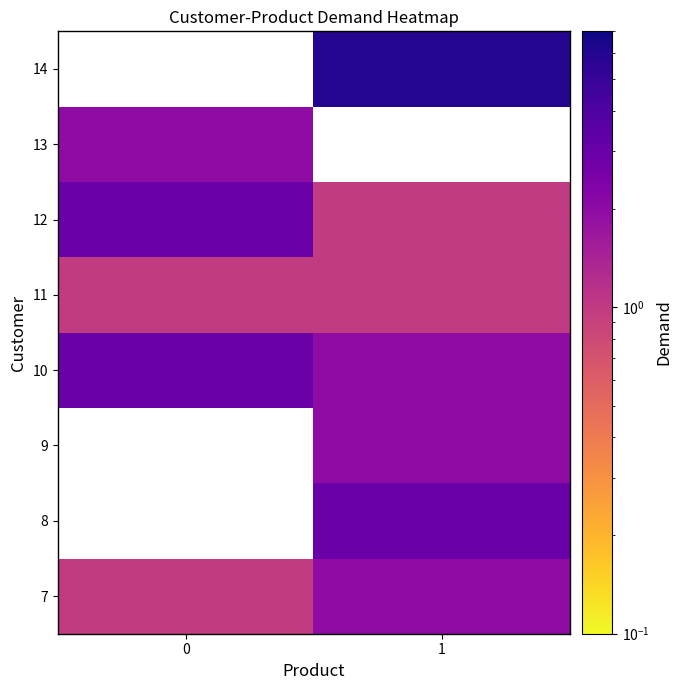

Is the value of 7 at 1 greater than the value of 10 at 0?

No